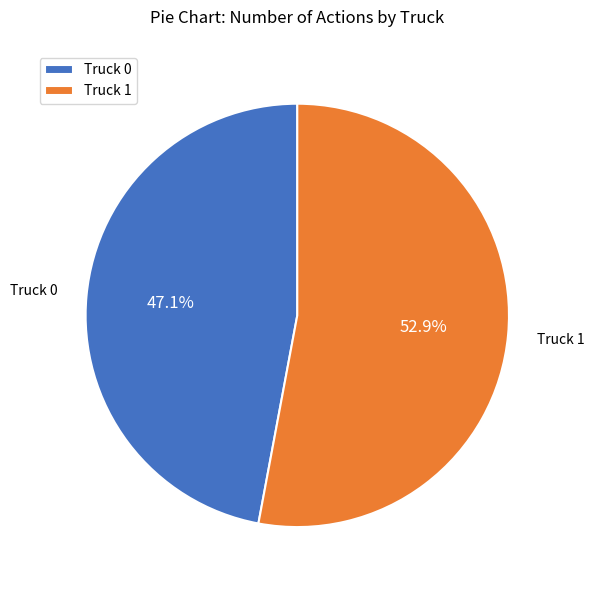

What percentage is the Truck 0 slice, to the nearest percent?

47%